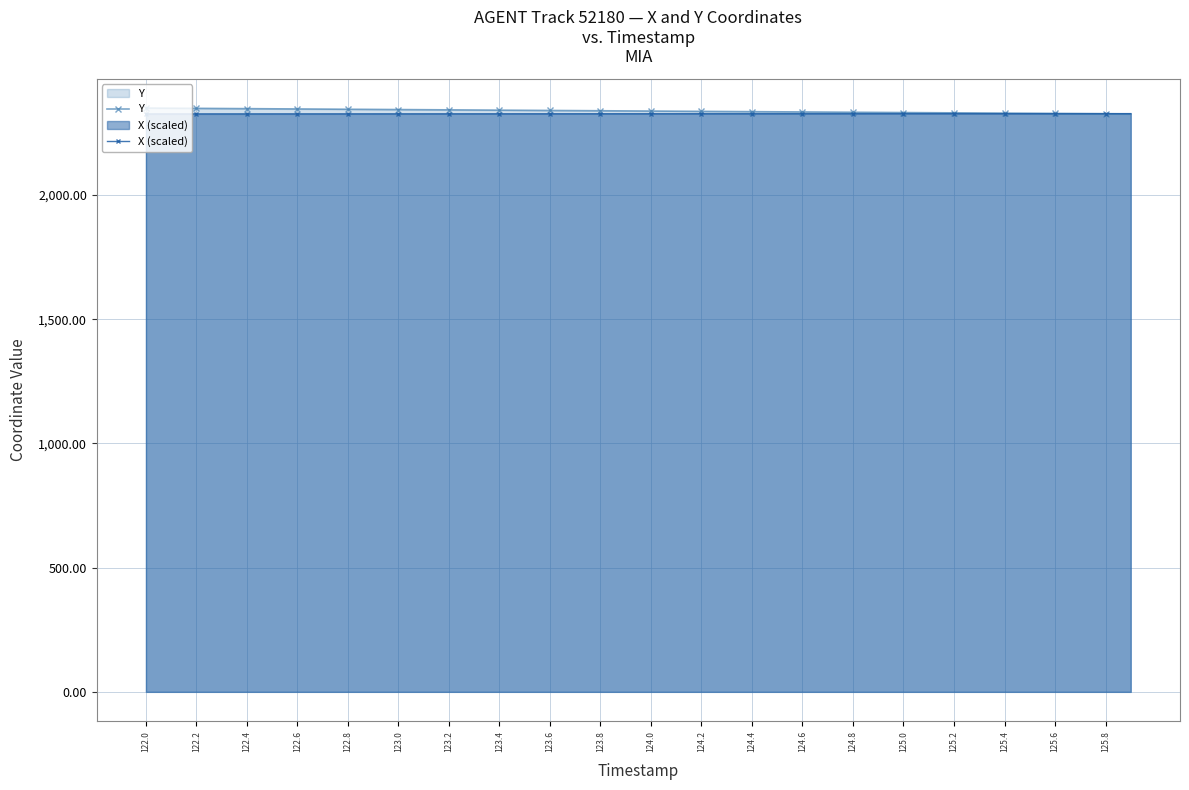

The X (scaled) series shows 2327.3 at 125.8. True or false?

True